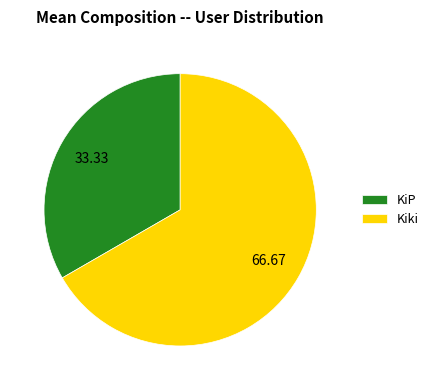

Between KiP and Kiki, which is larger?

Kiki